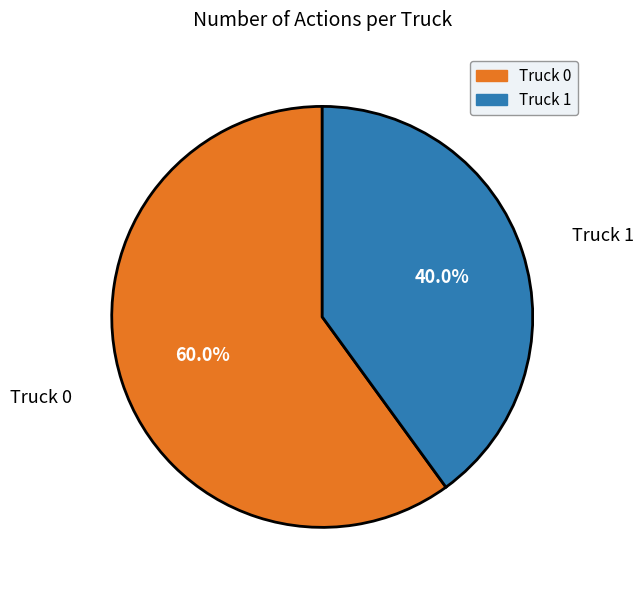

Which slice represents more than half of the pie?

Truck 0